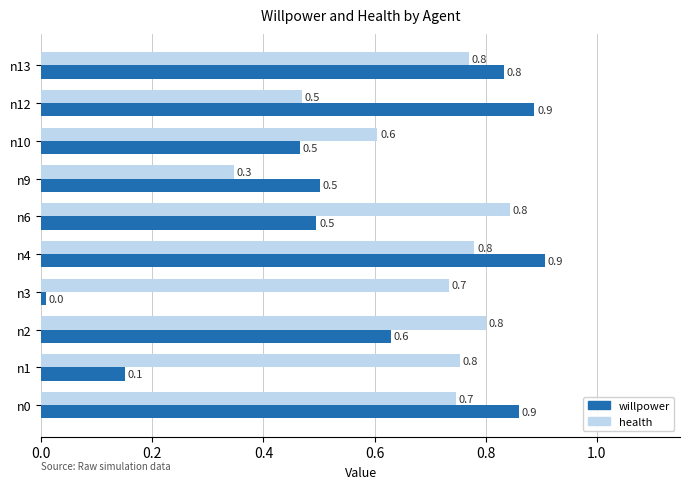

What is the difference between the second highest and minimum values in the willpower series?

0.9